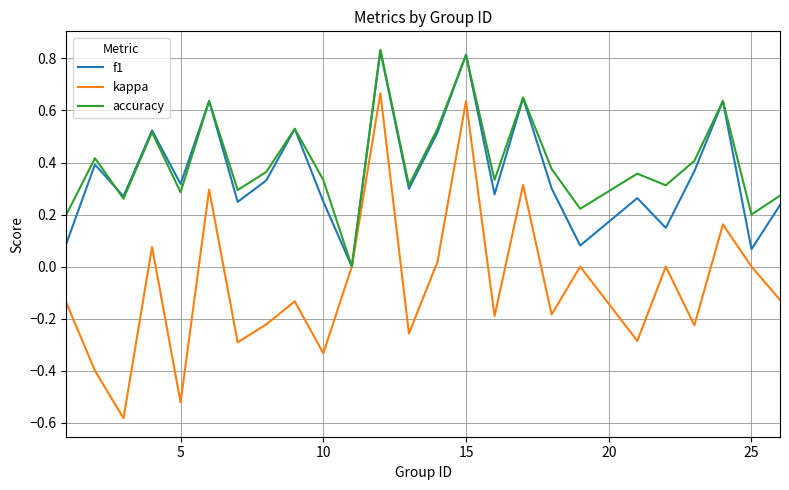

Is this an area chart (filled region under the line)?

No